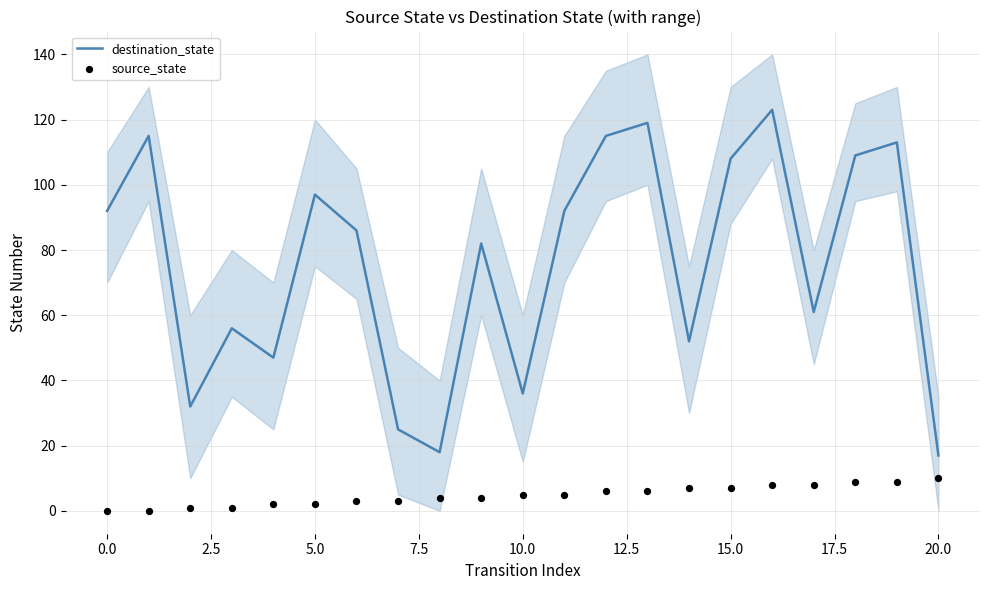

Is the value of destination_state at 13 greater than the value of source_state at 11?

Yes